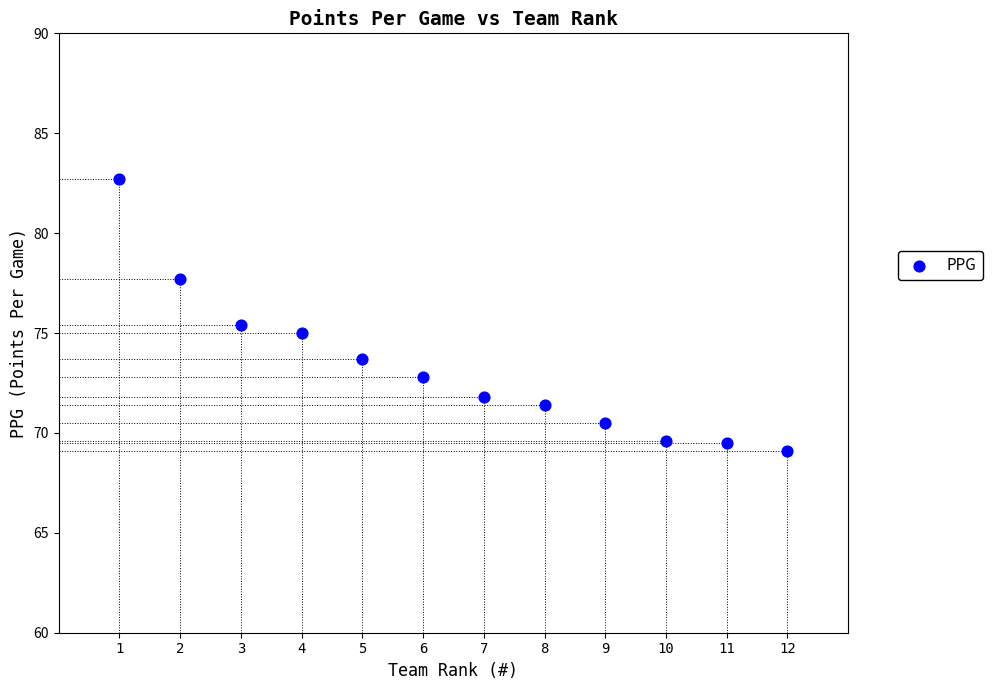

What is the average Y value?

73.3